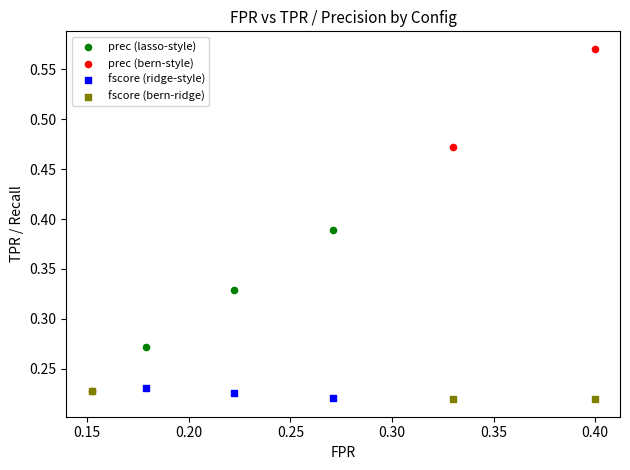

Which series reaches the maximum Y coordinate?

prec (bern-style)